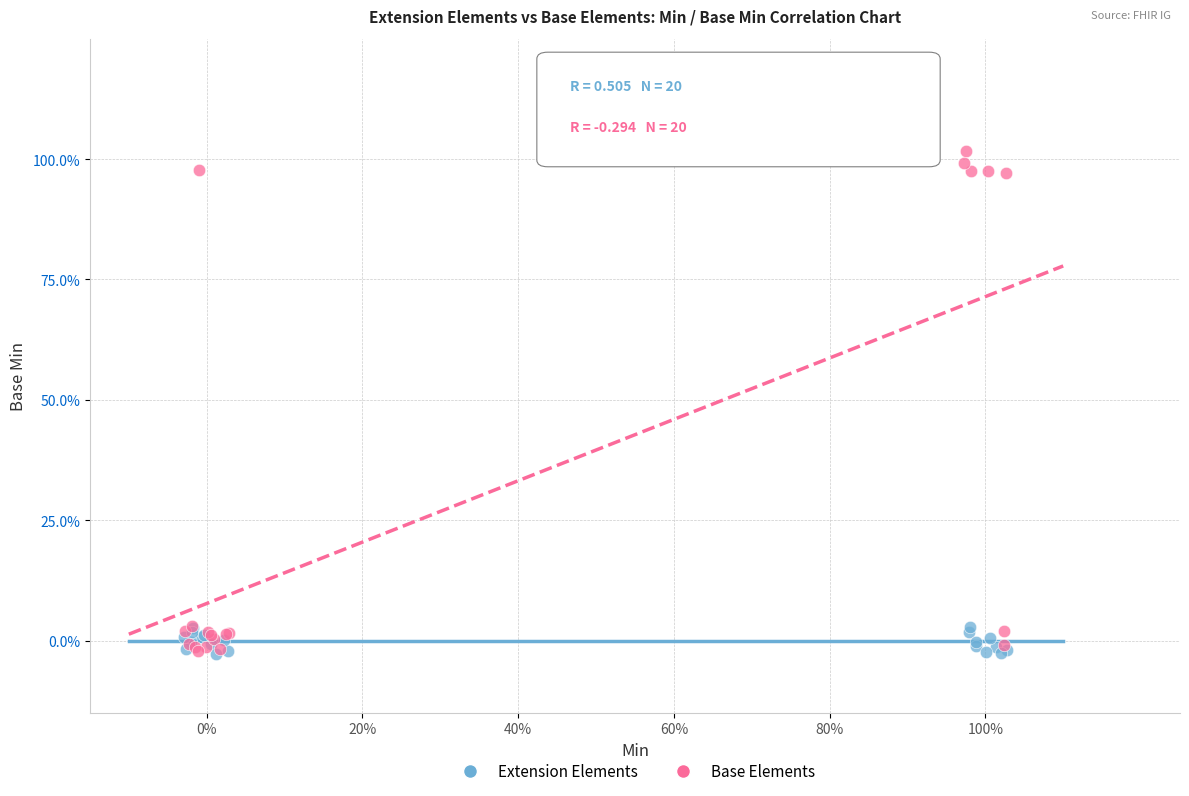

Which series contains the highest Y value?

Base Elements